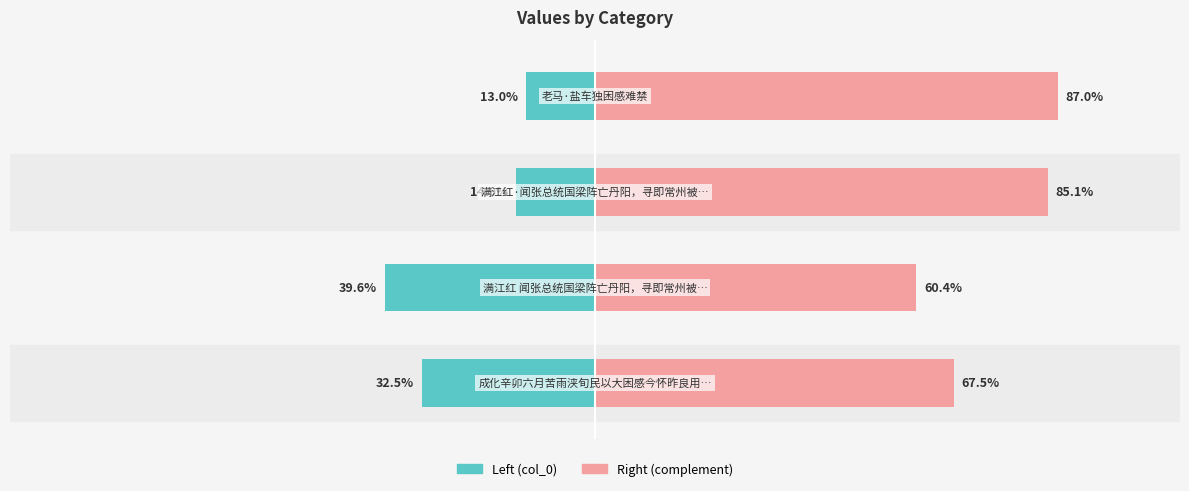

What value does the col_0 (left) series have at 2?

-14.9